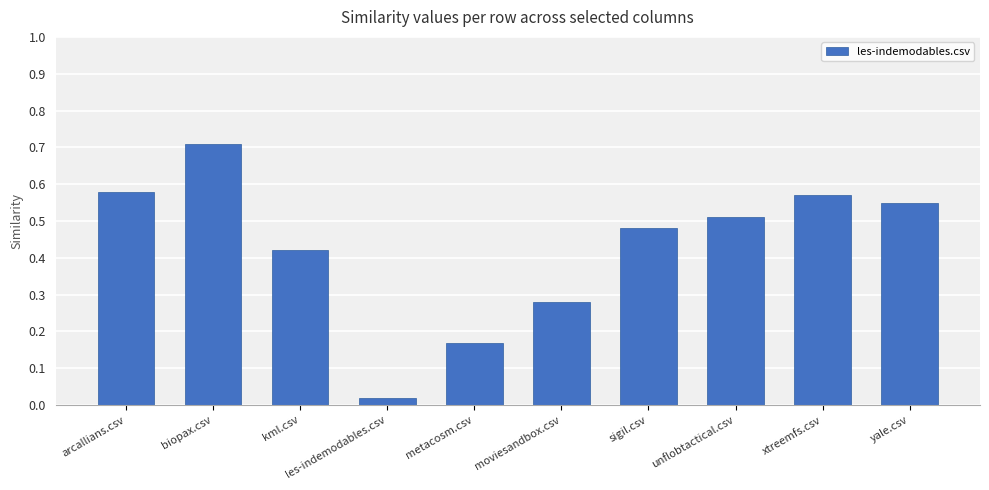

What is the difference between the values at biopax.csv and arcallians.csv?

0.1